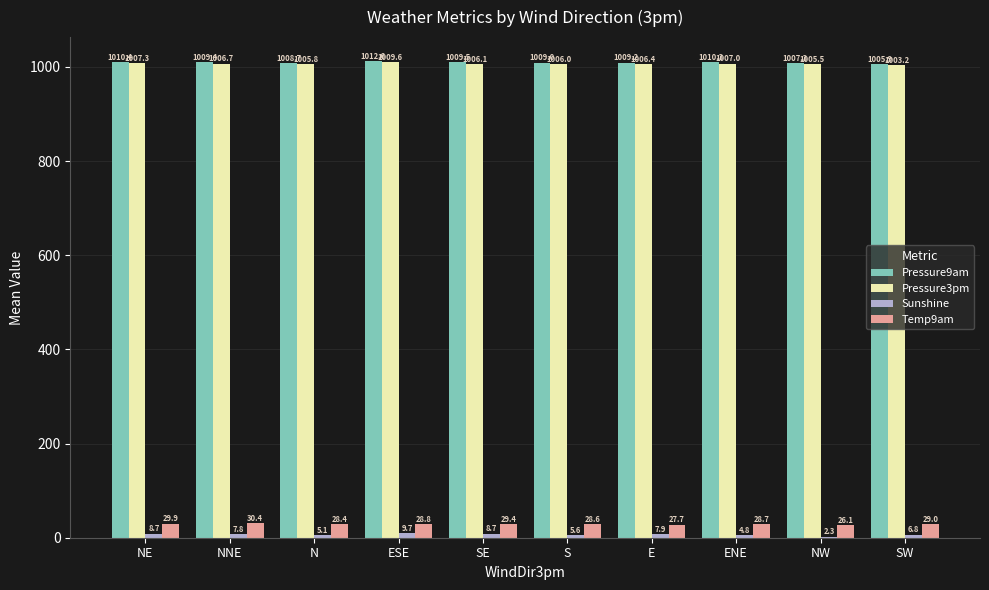

Where is Pressure3pm nearest to the value 1006?

S